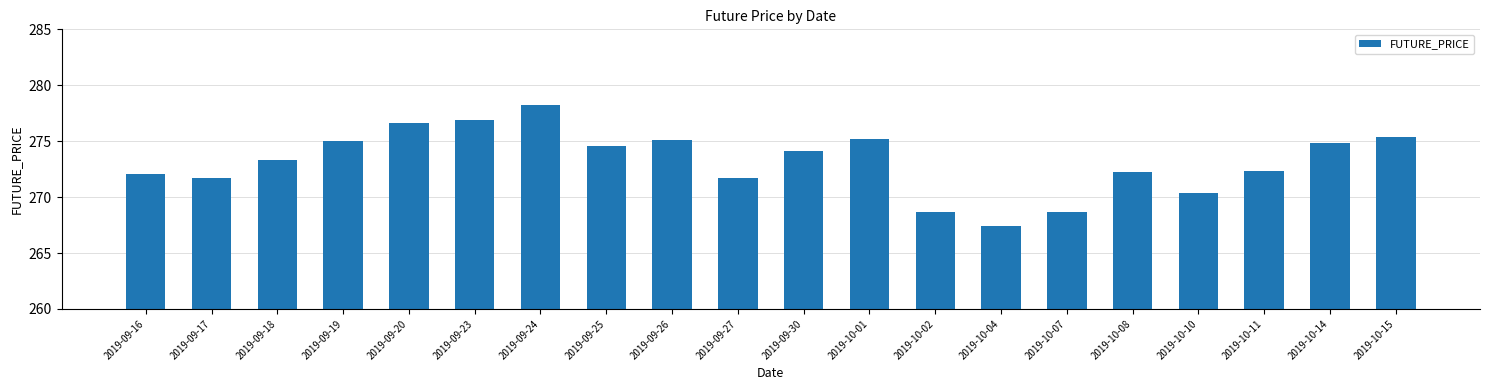

How many series are shown in this chart?

1